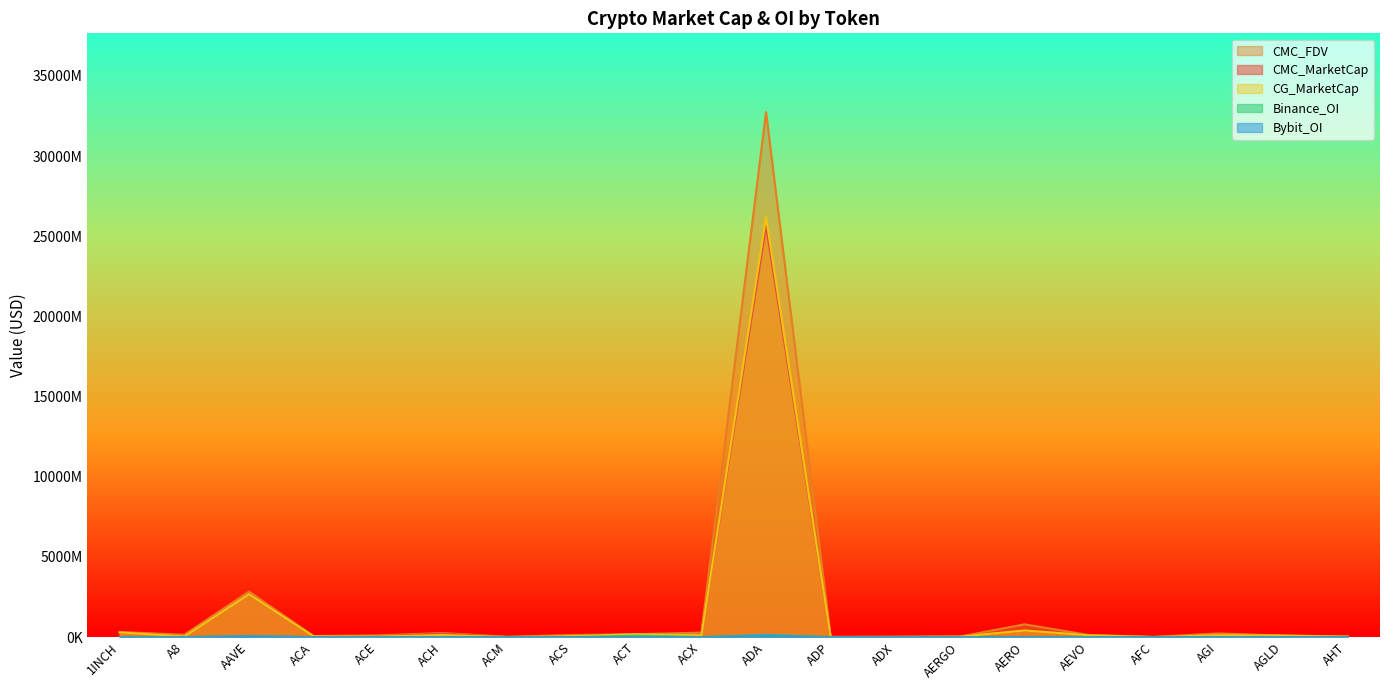

Does the chart have visible grid lines?

No